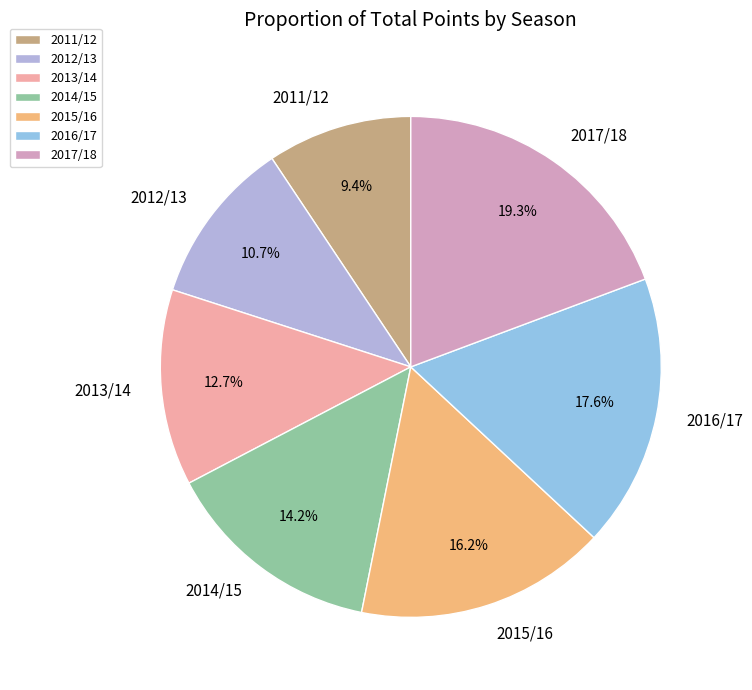

The 2014/15 slice represents 14% of the pie. True or false?

True